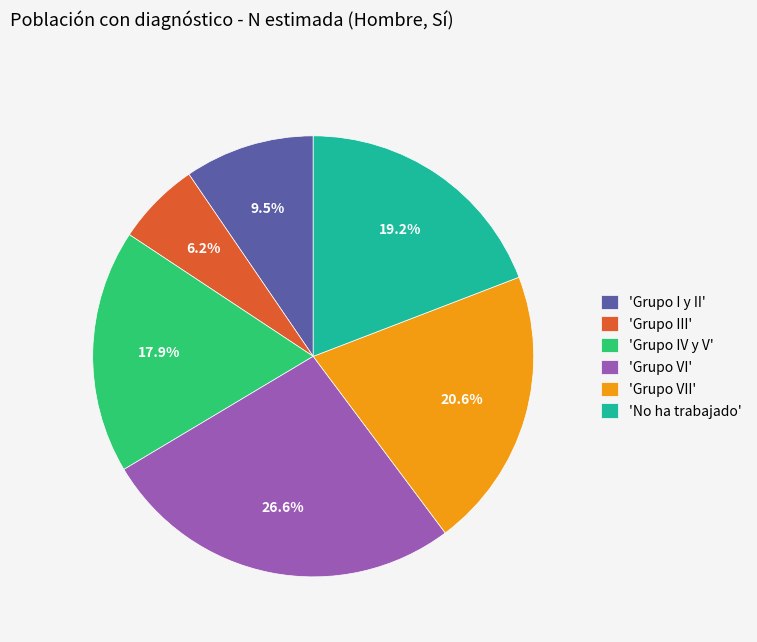

Is there any slice that represents more than half of the pie?

No